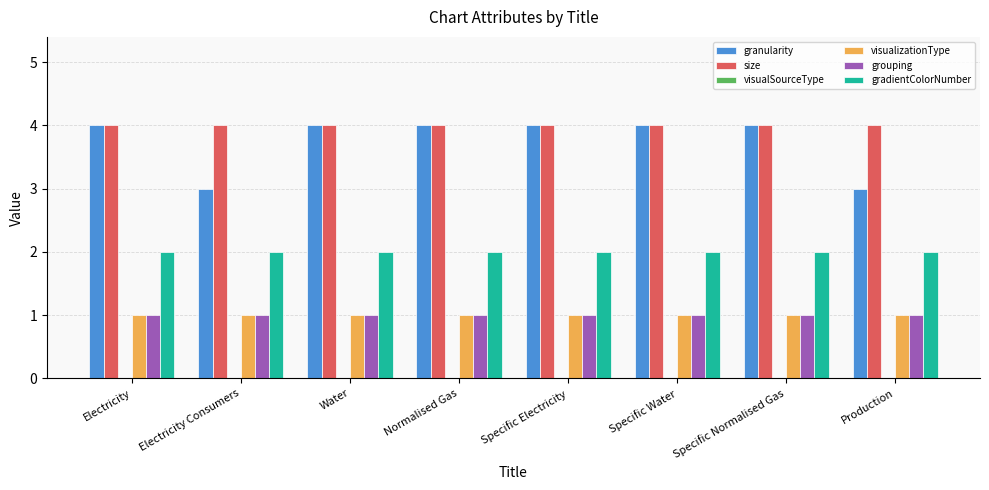

How many bars are there in total?

40